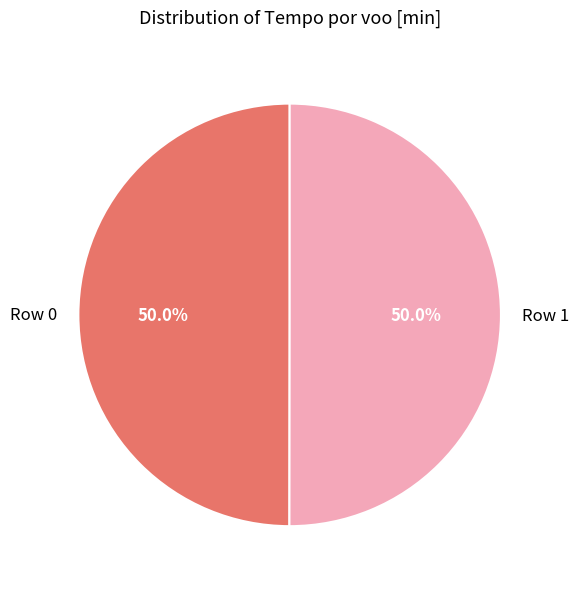

The Row 1 slice represents 43% of the pie. True or false?

False